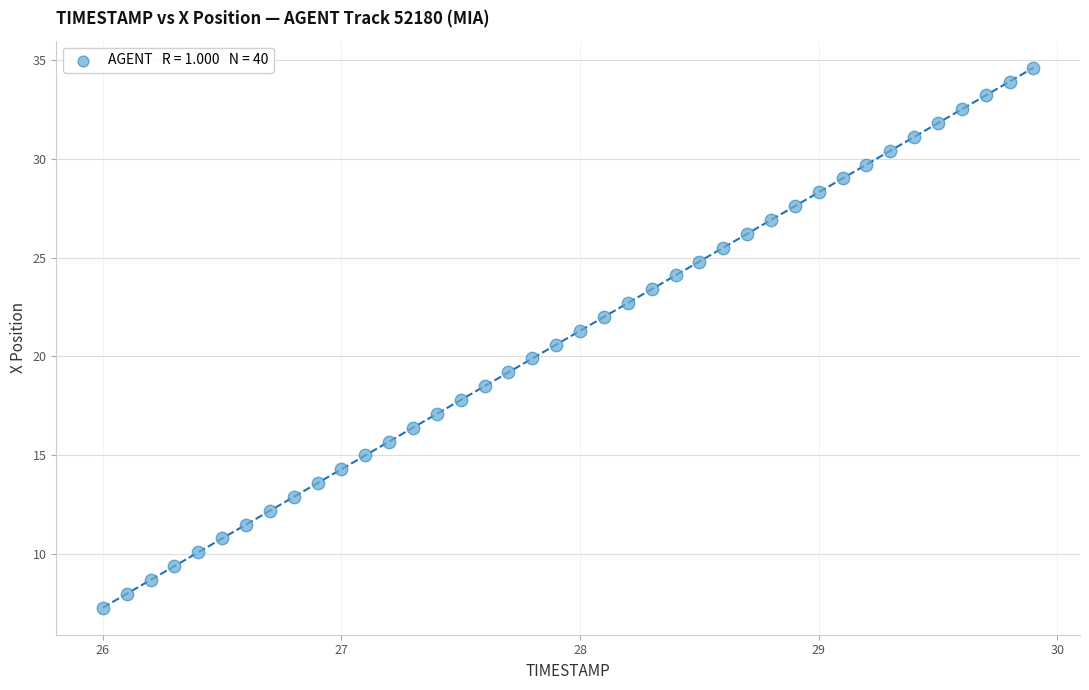

What is the range of X values (max minus min)?

3.9